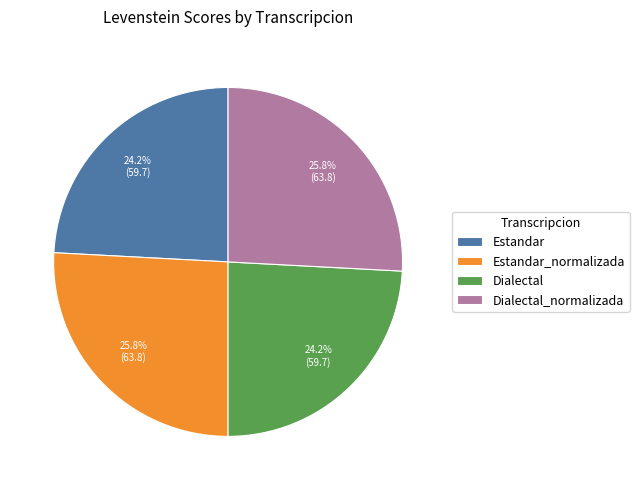

What percentage do Estandar and Dialectal_normalizada together represent?

50.0%